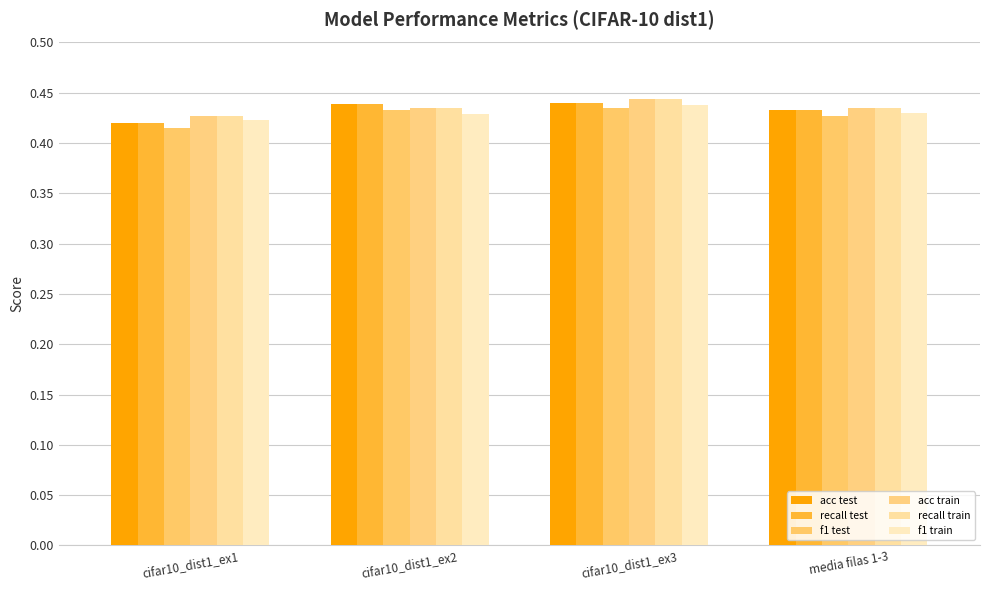

How many series are shown in this chart?

6